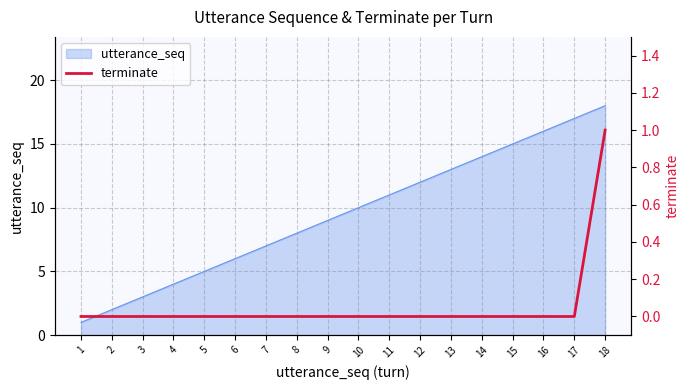

At which label does utterance_seq reach its peak?

18